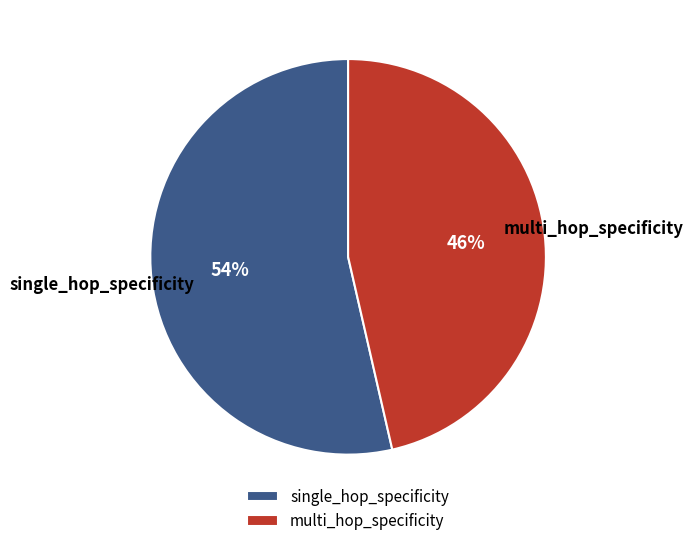

Combined, do single_hop_specificity and multi_hop_specificity account for over 50%?

Yes